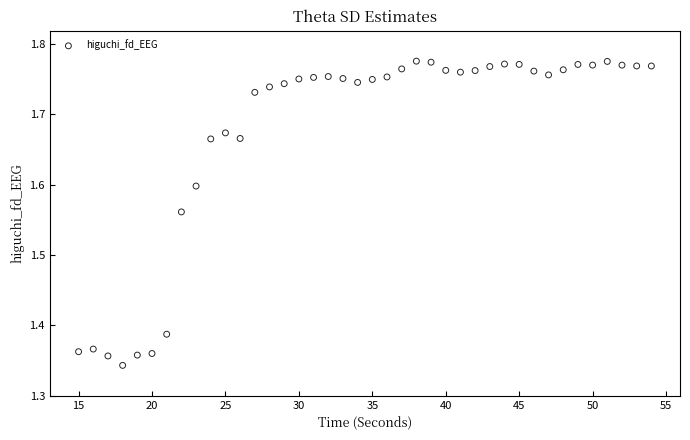

What is the range of Y values (max minus min)?

0.4